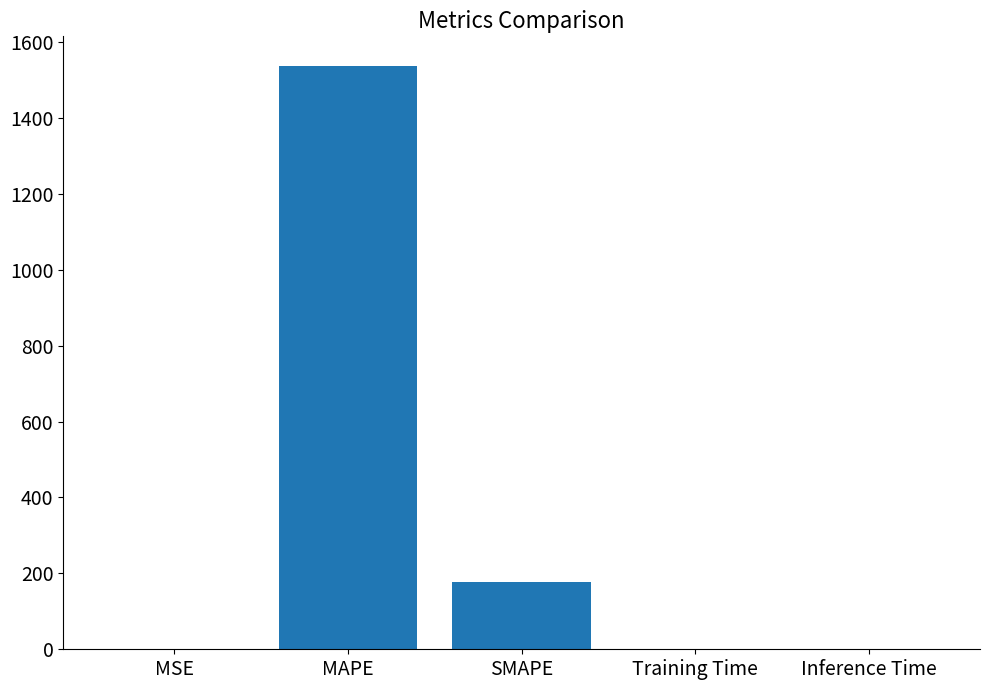

Where is the data nearest to the value 769?

SMAPE